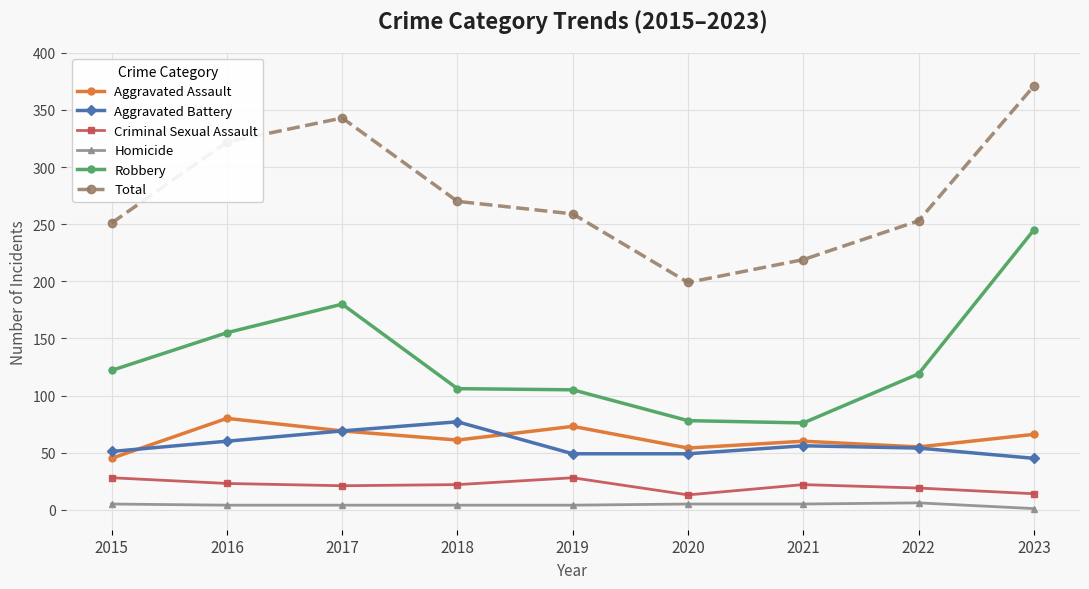

Count the number of data series in this chart.

6